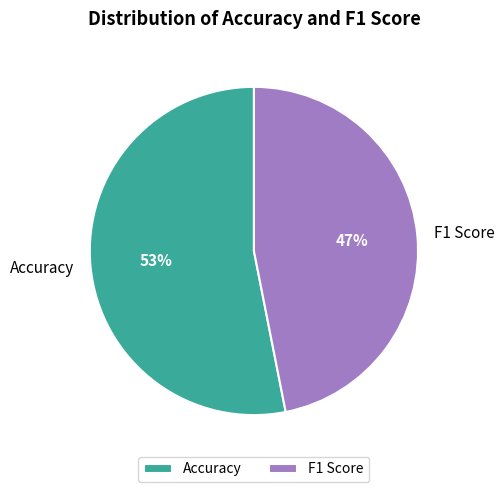

Rank the categories by value from lowest to highest.

F1 Score, Accuracy